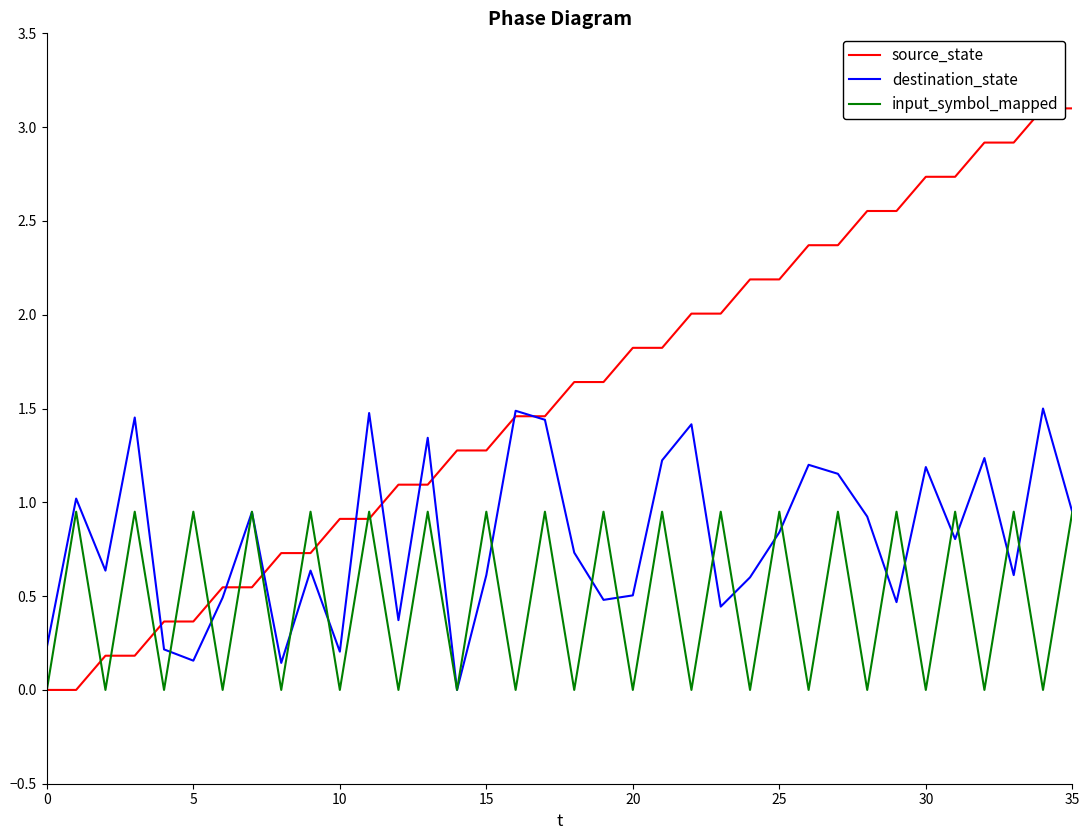

At 35, list the series in order from largest to smallest.

input_symbol_mapped, destination_state, source_state